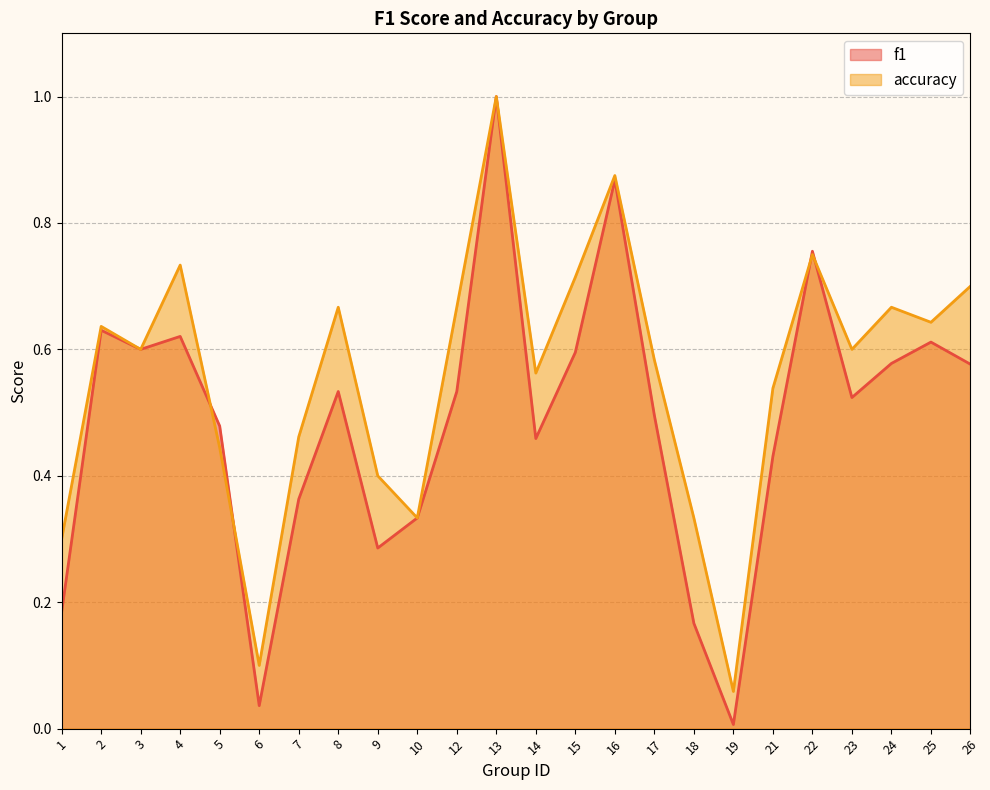

The value of f1 at 5 is 0.3. True or false?

False